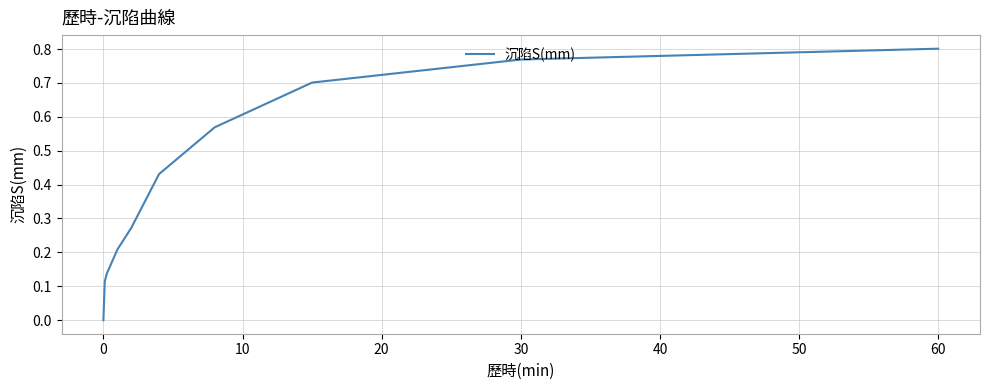

How many lines are shown in the chart?

1